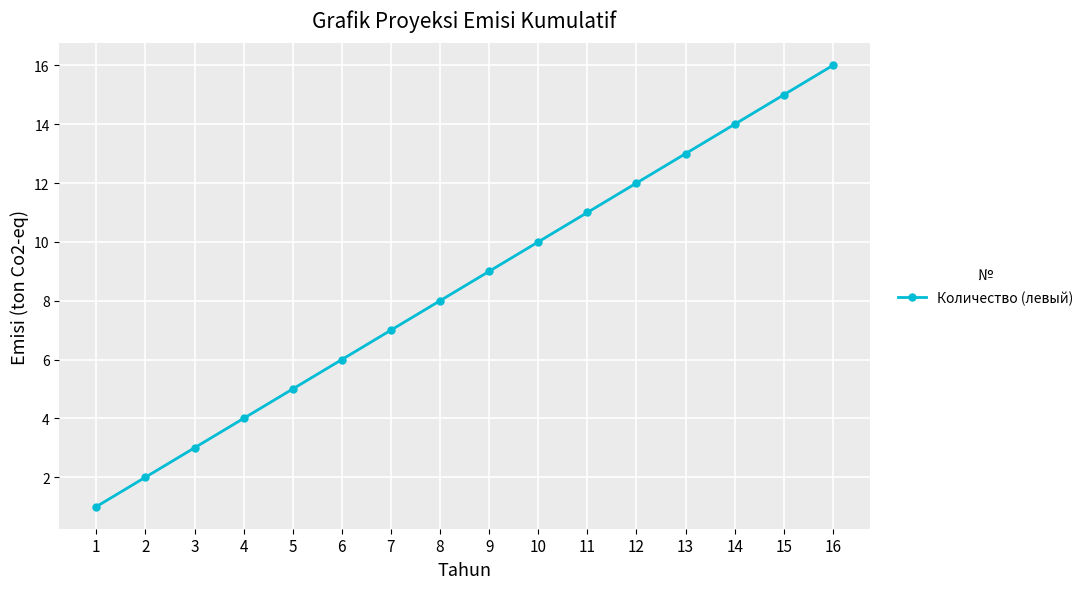

What is the difference between the values at 9 and 13?

4